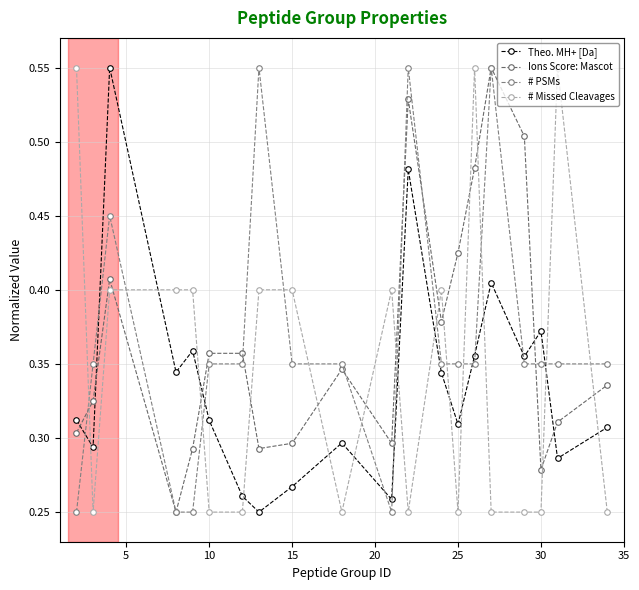

What is the sum of all Ions Score: Mascot values?

7.3